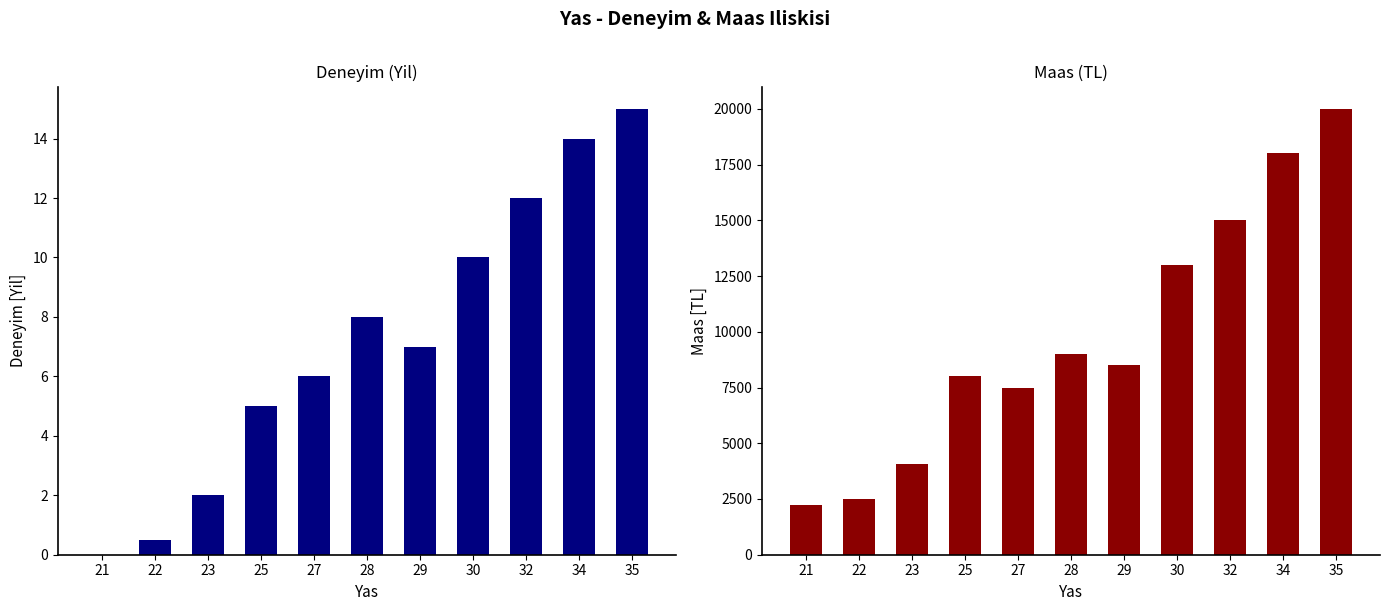

Is the value of deneyim at 28 greater than the value of maas at 34?

No